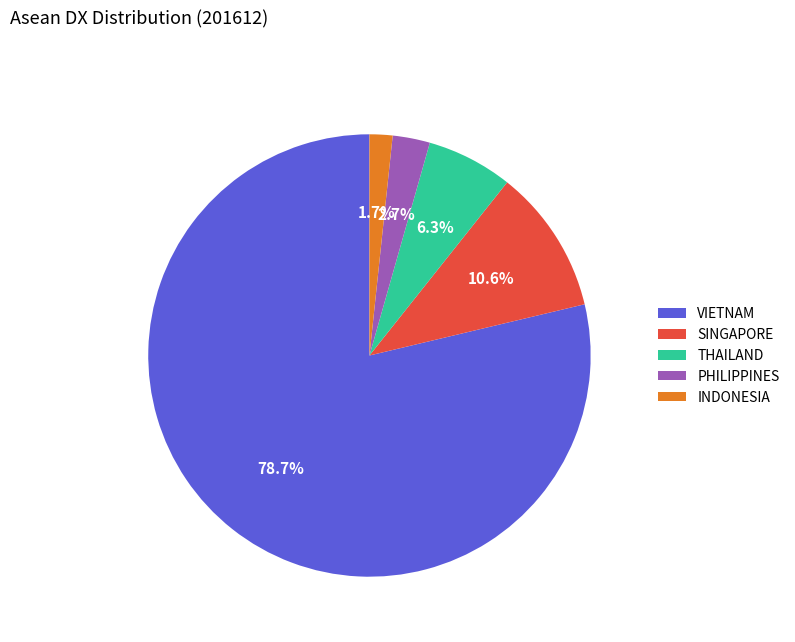

How much of the chart is everything except PHILIPPINES?

97.3%